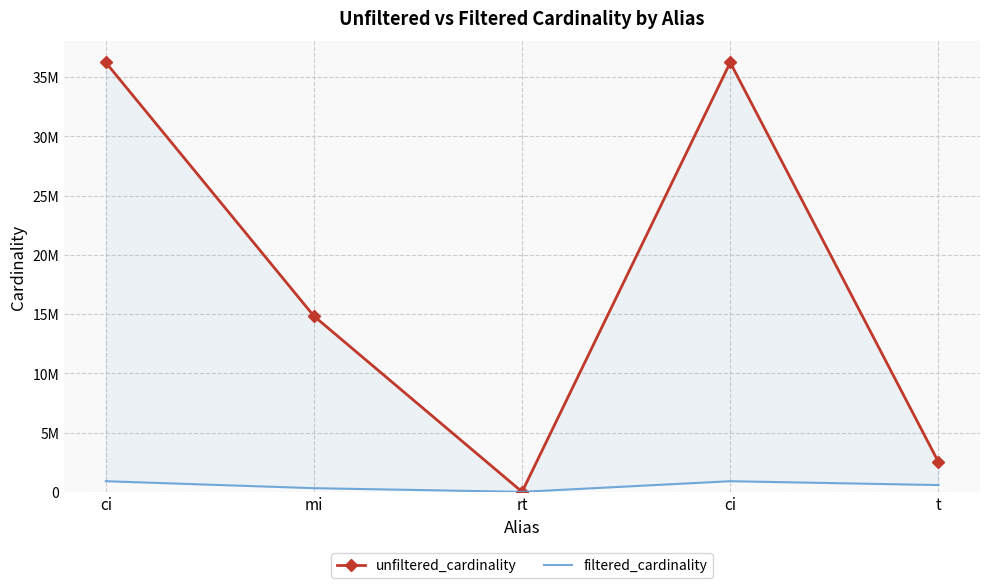

Which series has the largest total across all categories?

unfiltered_cardinality